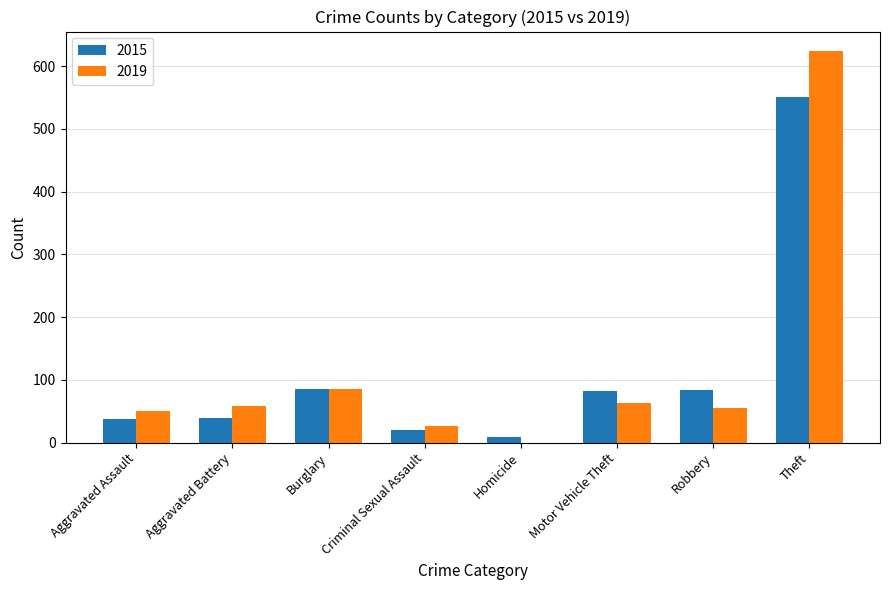

Where does the 2015 series first go above 82?

Burglary